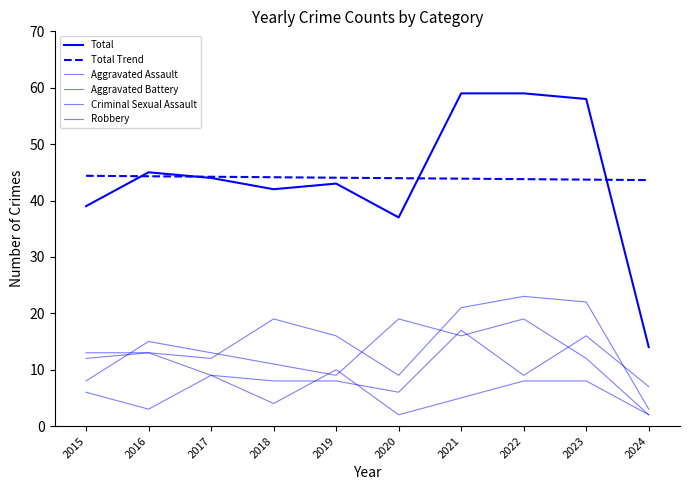

The Total series shows 39.0 at 2015. True or false?

True